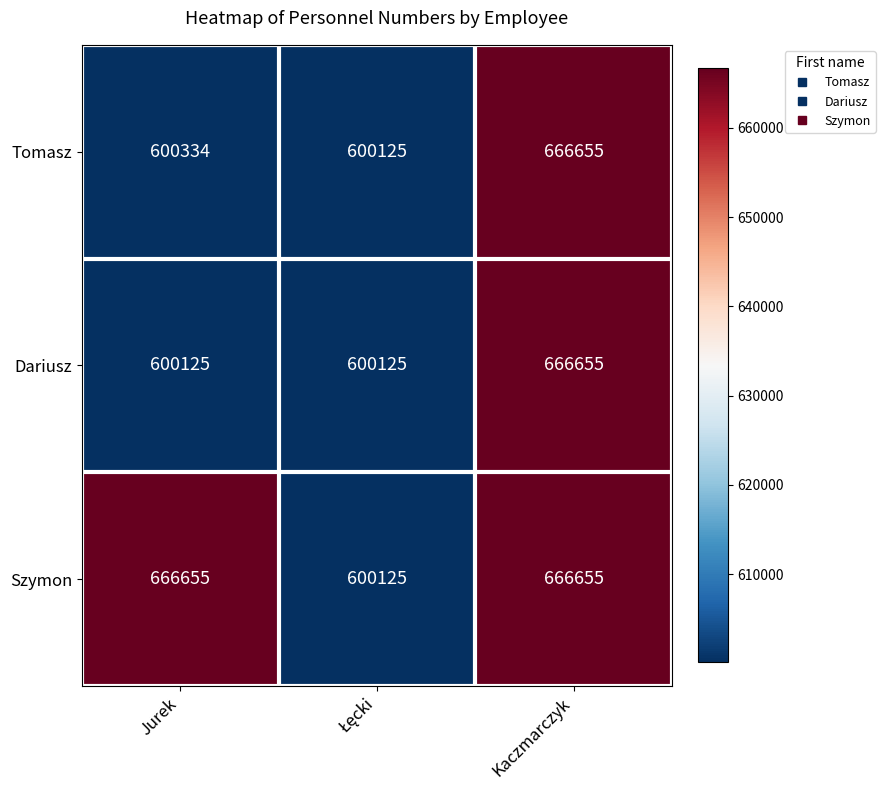

Count the number of data series in this chart.

3